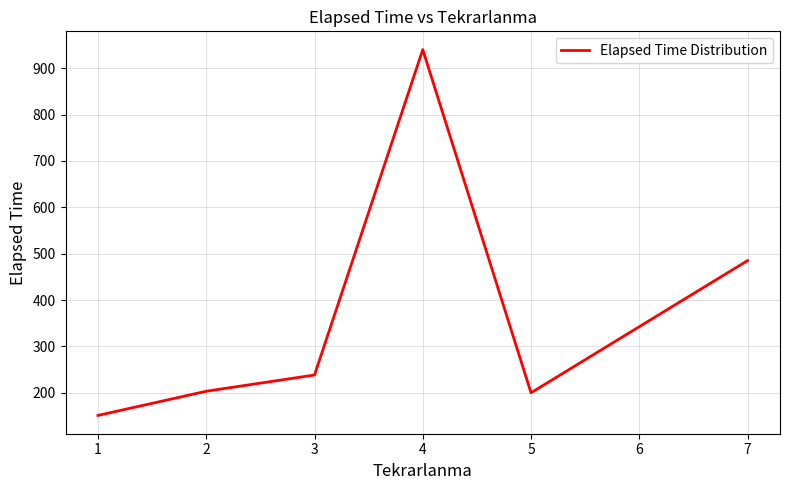

What is the change in value from 3 to 5?

-38.3